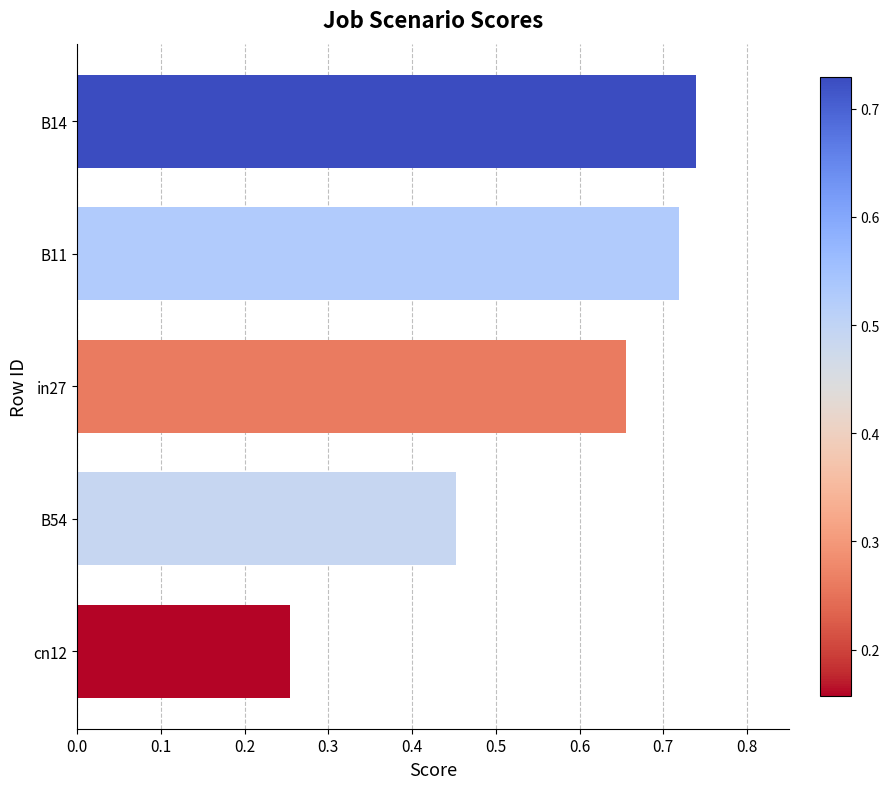

What is the difference between the values at cn12 and in27?

0.4